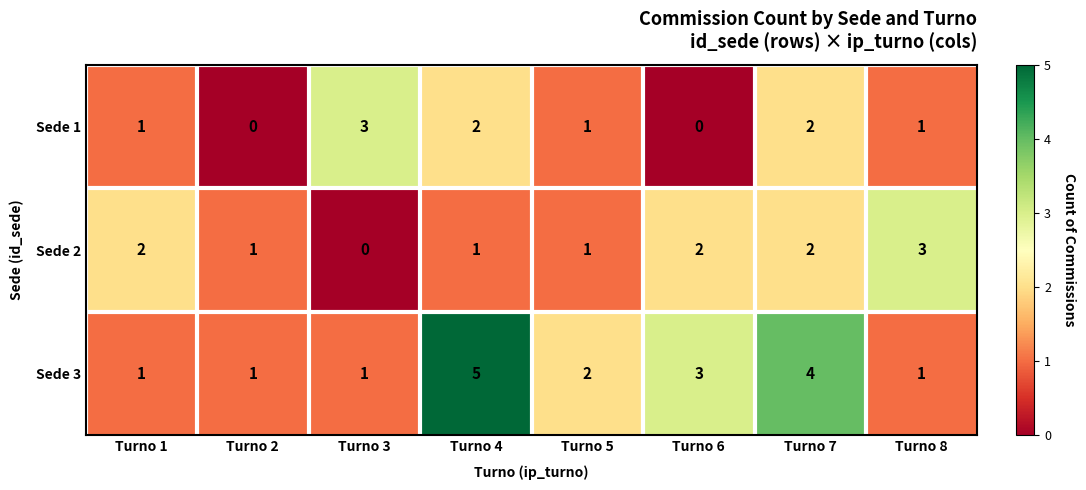

True or false: Sede 3 has a value of 5 at Turno 4.

True